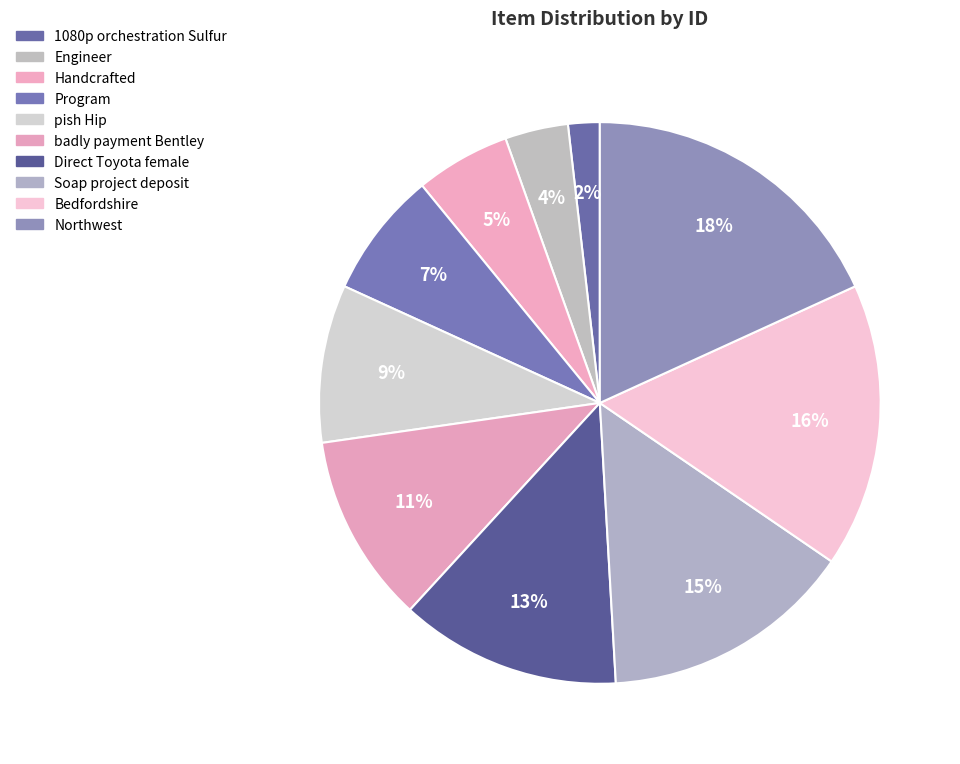

Do Engineer and Handcrafted together represent more than half of the pie?

No